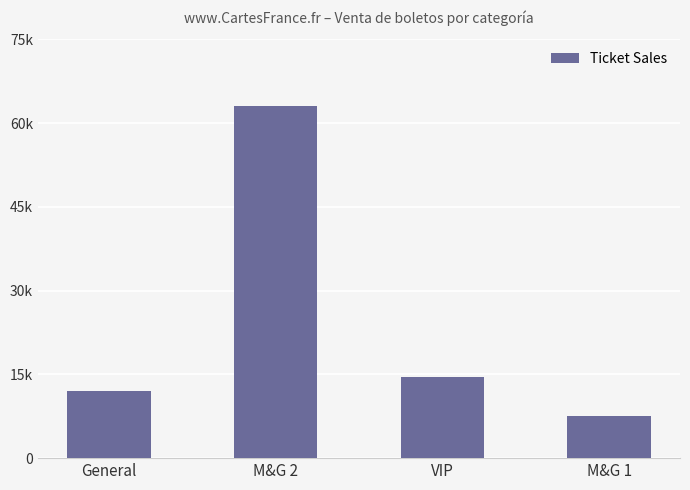

Which category has the highest value across all series?

M&G 2